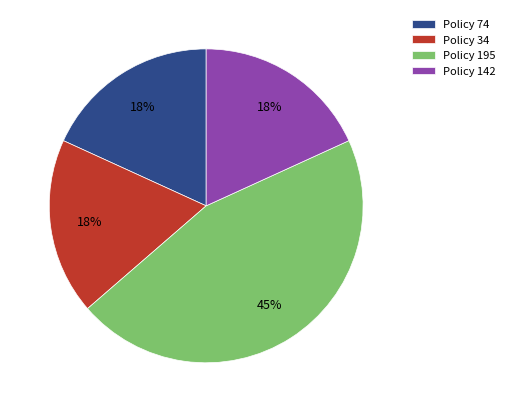

What is the largest slice in the pie chart?

Policy 195